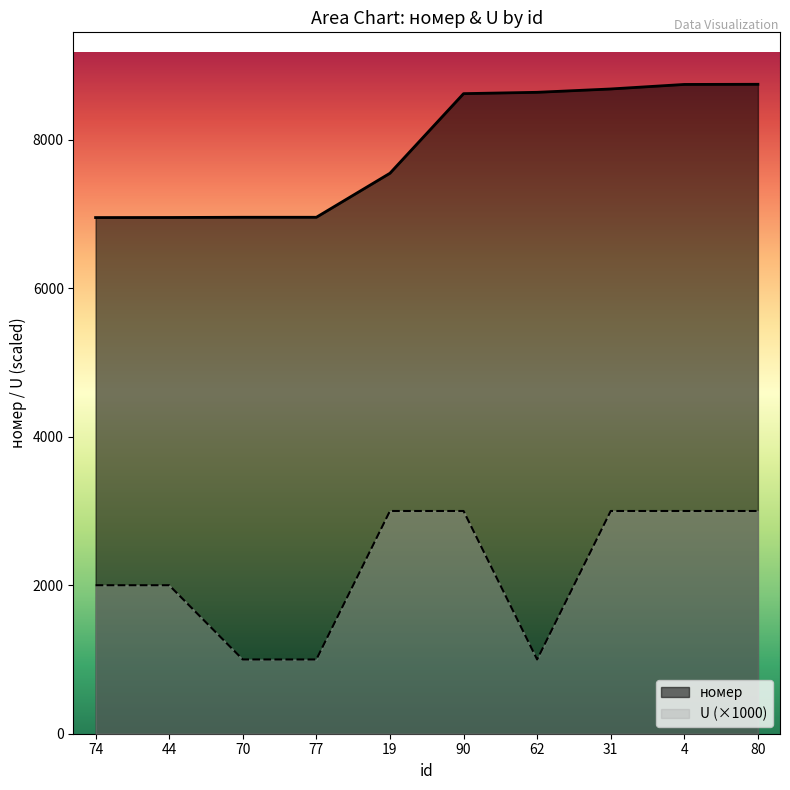

What is the value of the номер point at the 2nd from the left?

6953